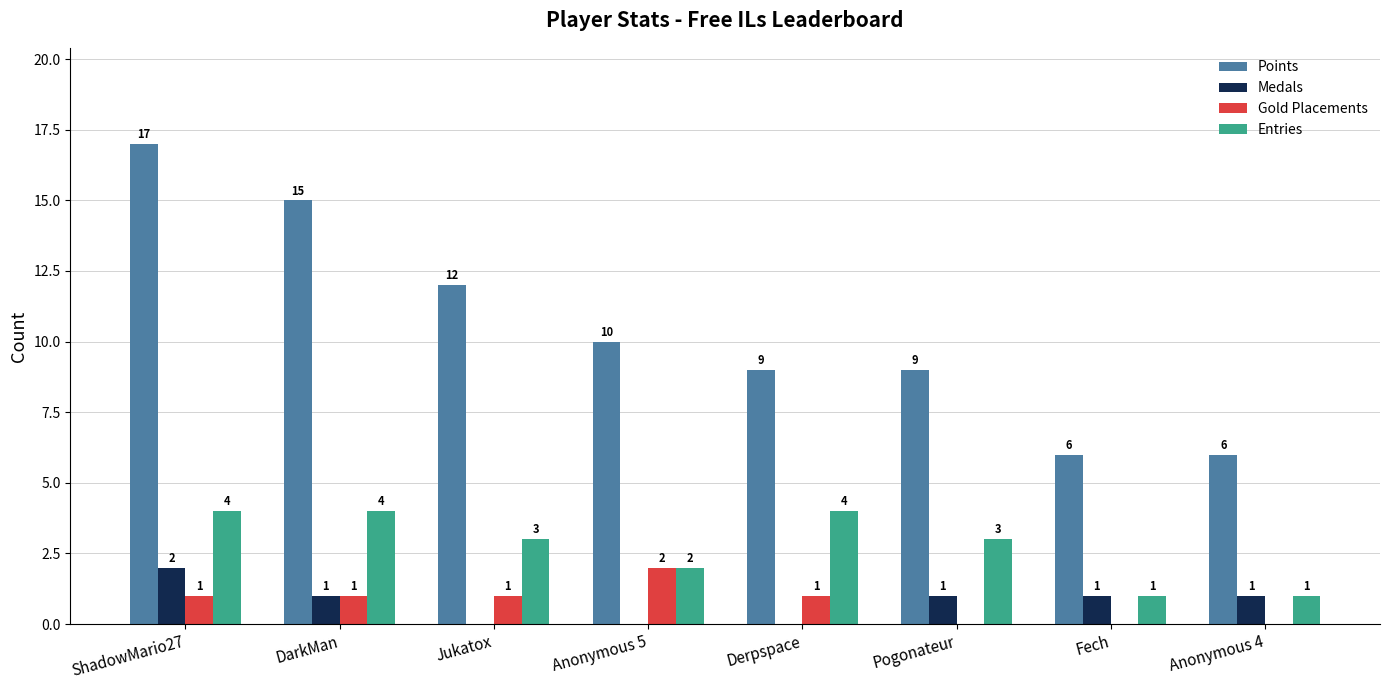

How many distinct data groups are displayed?

4